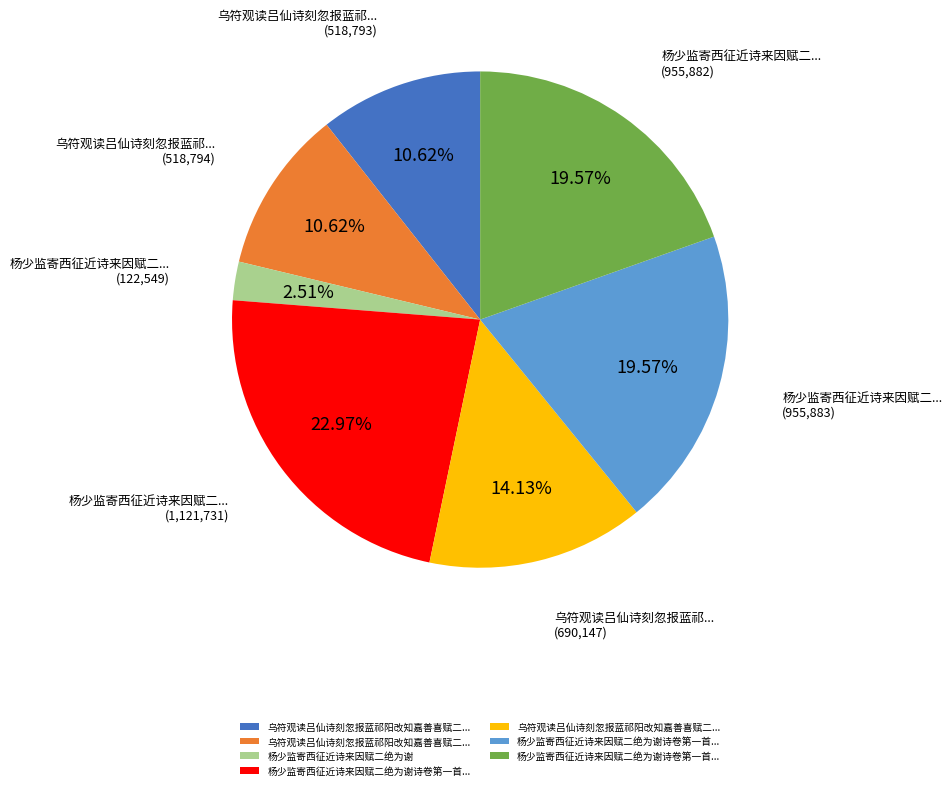

Is there a majority slice in this chart?

No